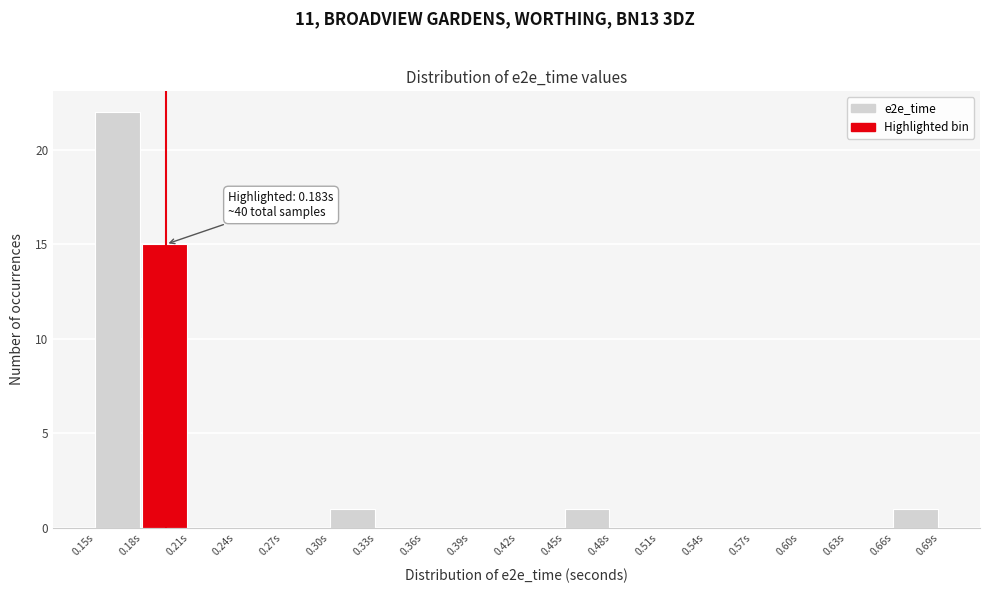

Over which range of the x-axis is the bar tallest?

0.15 to 0.18